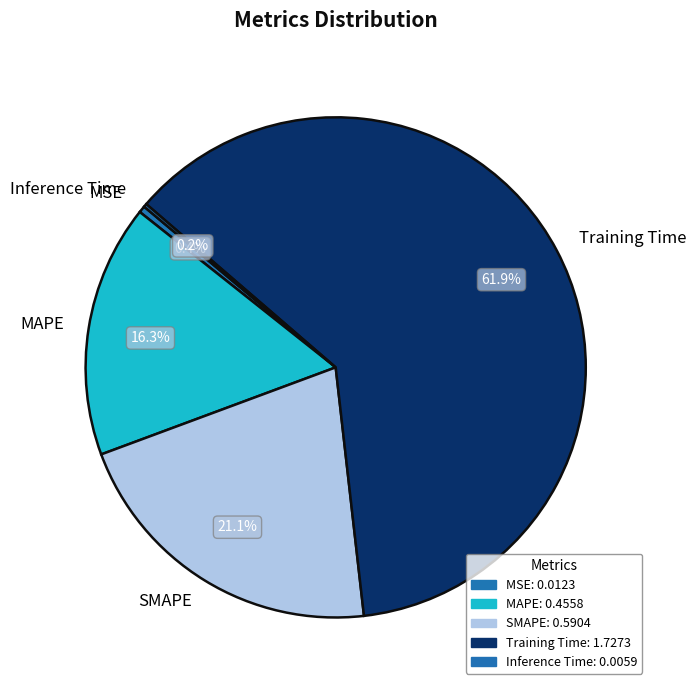

Which has a higher value, SMAPE or Training Time?

Training Time